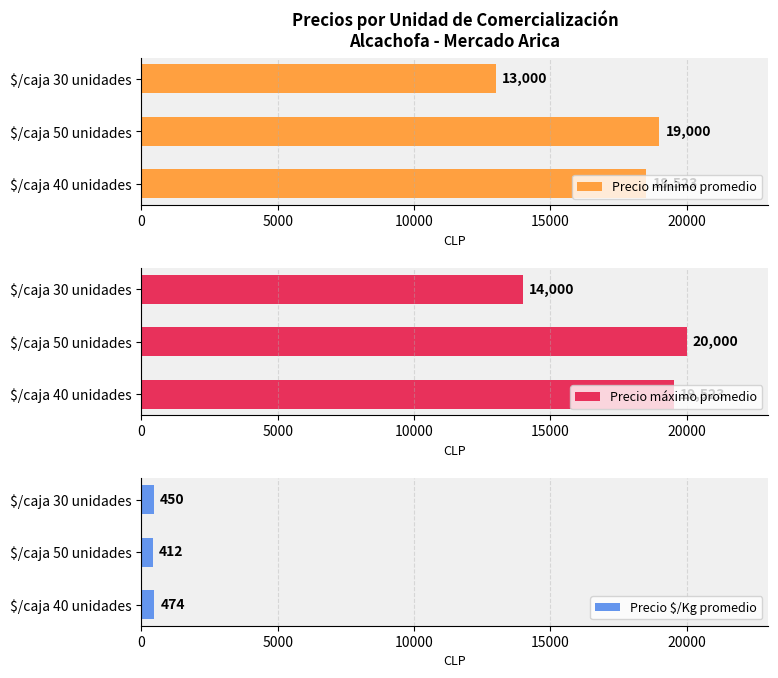

How many bars are there in each group?

3